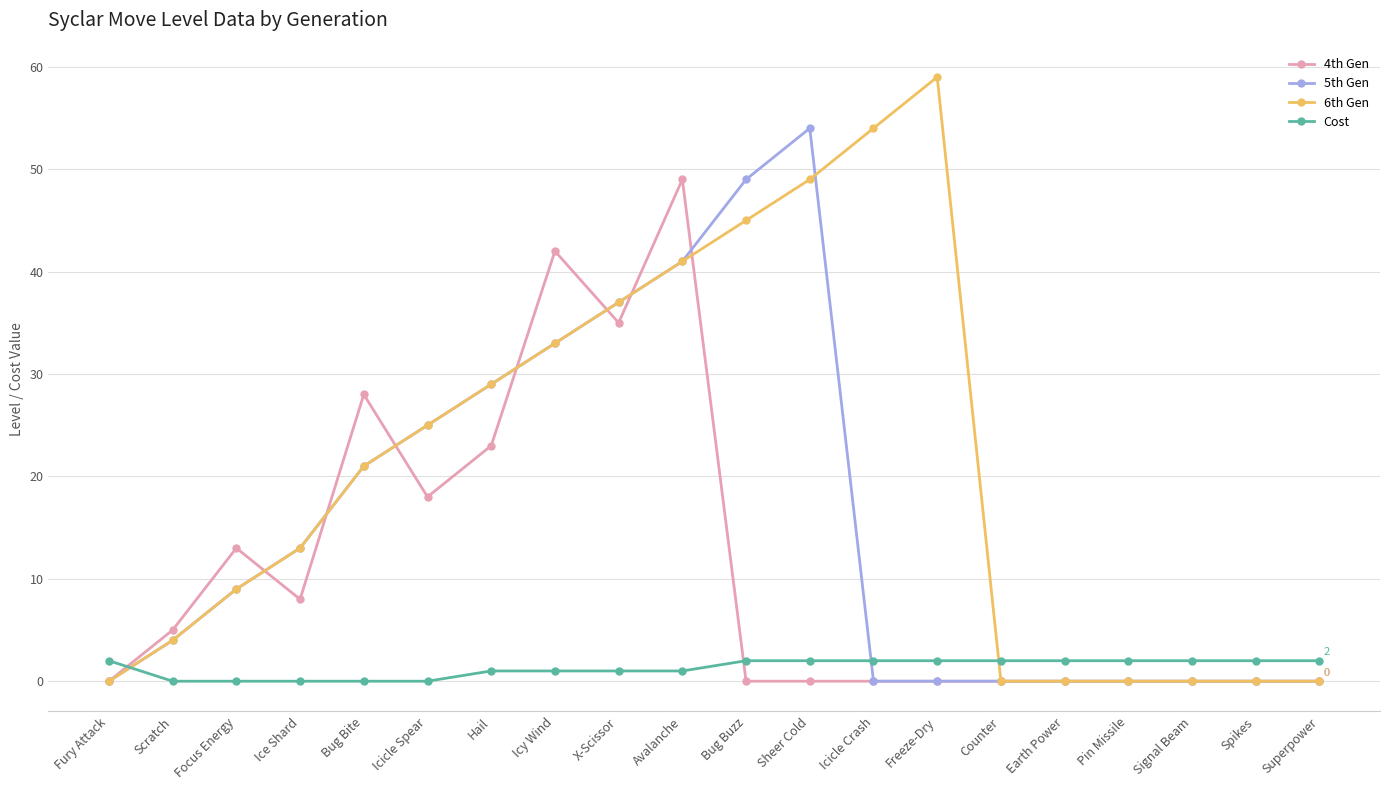

True or false: 6th Gen has a value of 21 at Bug Bite.

True